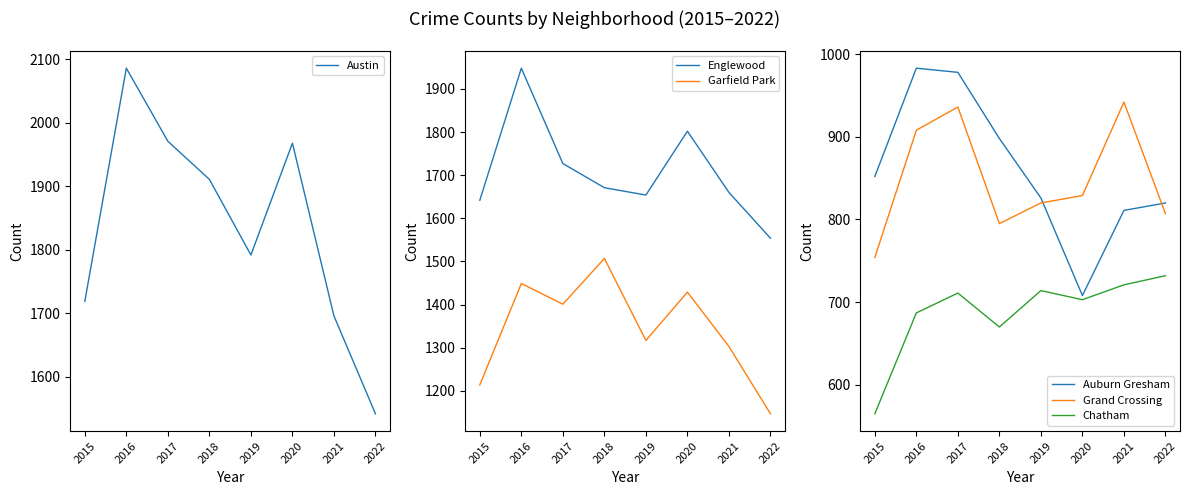

Where is Grand Crossing nearest to the value 848?

2020